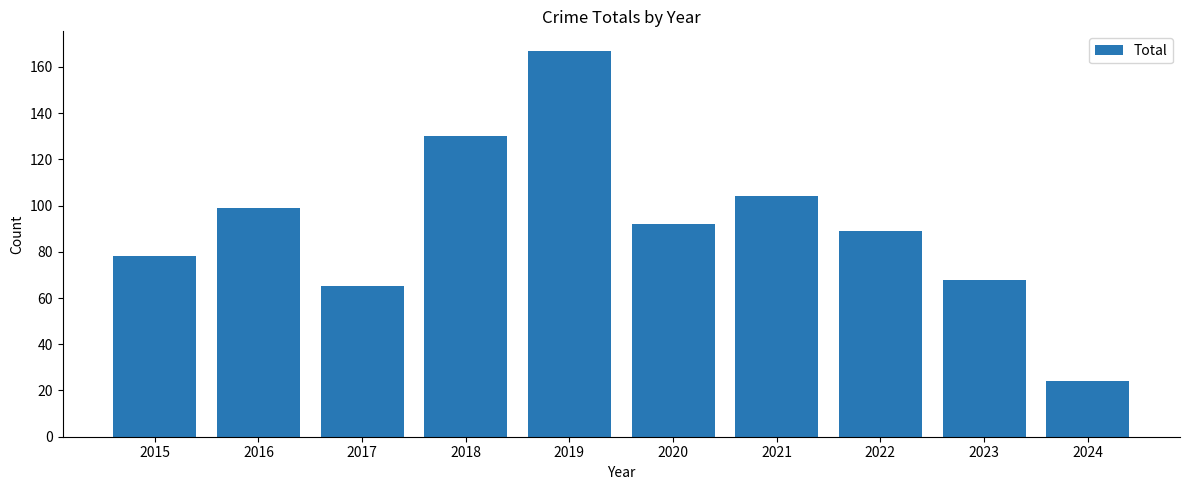

How many data points does each series have?

10